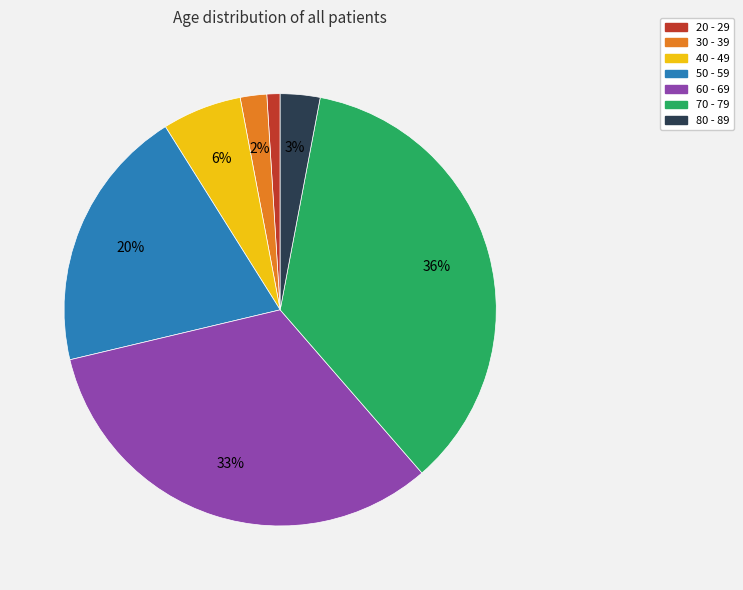

To the nearest percent, what percentage of the pie is 60 - 69?

33%